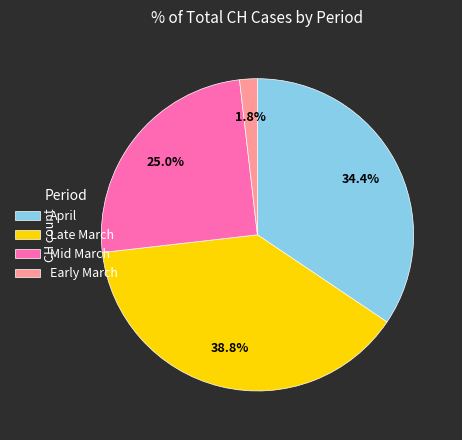

Which category has the biggest portion of the pie?

Late March